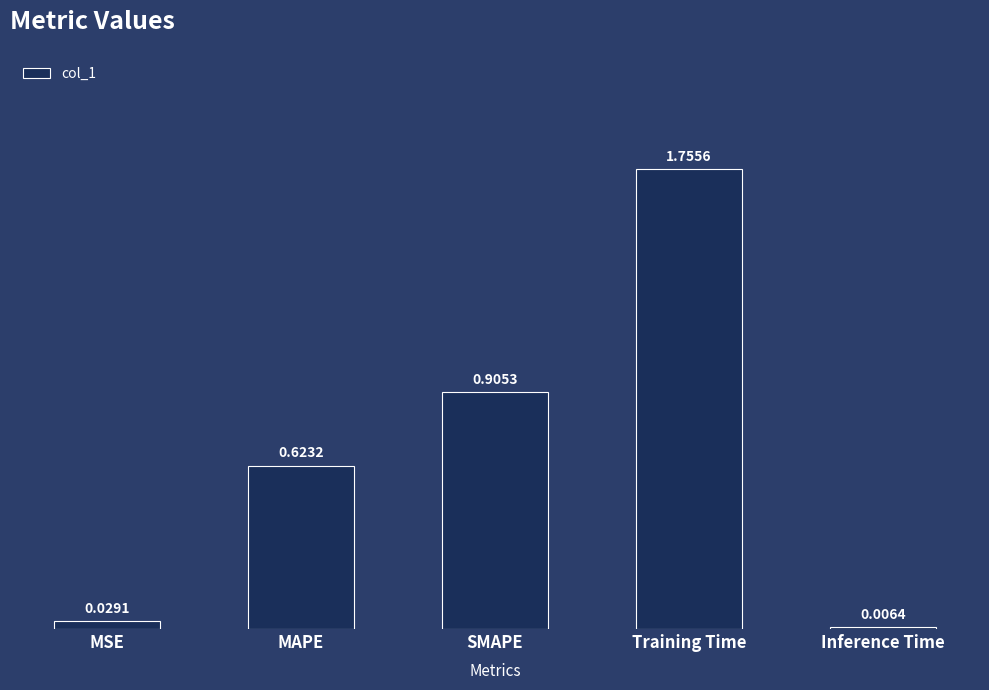

What is the sum of all values?

3.3